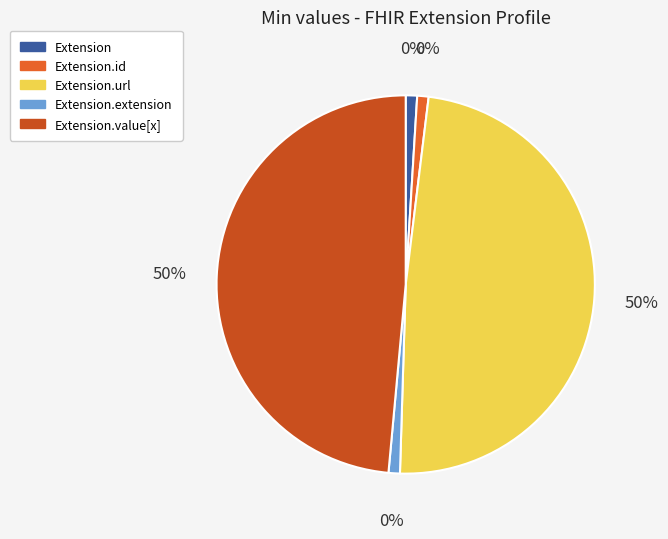

Is the sum of Extension and Extension.value[x] greater than half?

No